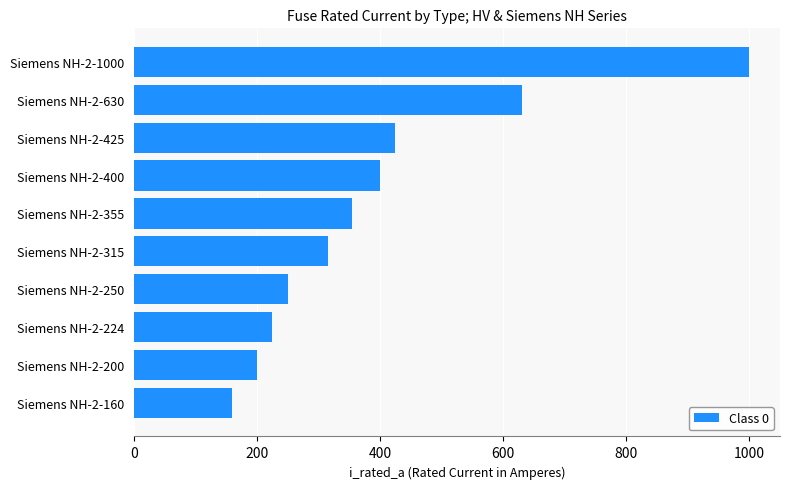

What is the sum of the values at Siemens NH-2-1000 and Siemens NH-2-160?

1160